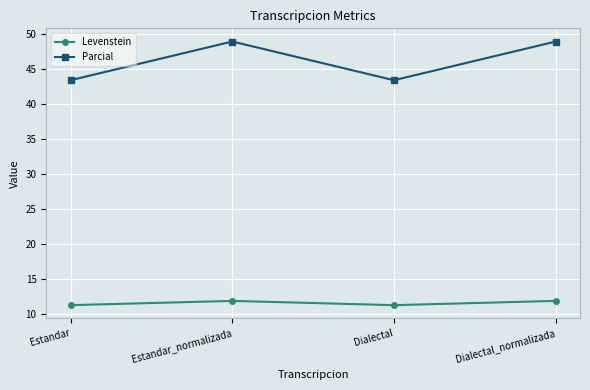

True or false: Parcial and Levenstein cross at least once.

False